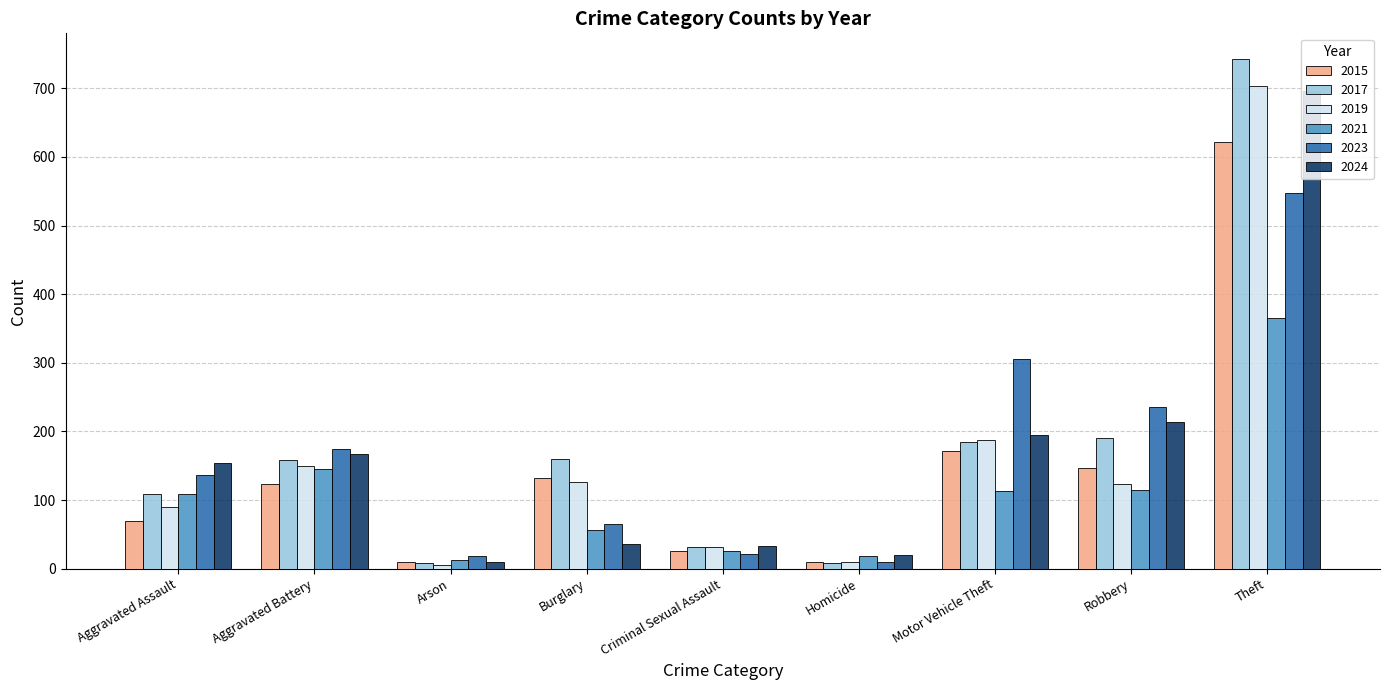

The 2015 series shows 70 at Aggravated Assault. True or false?

True